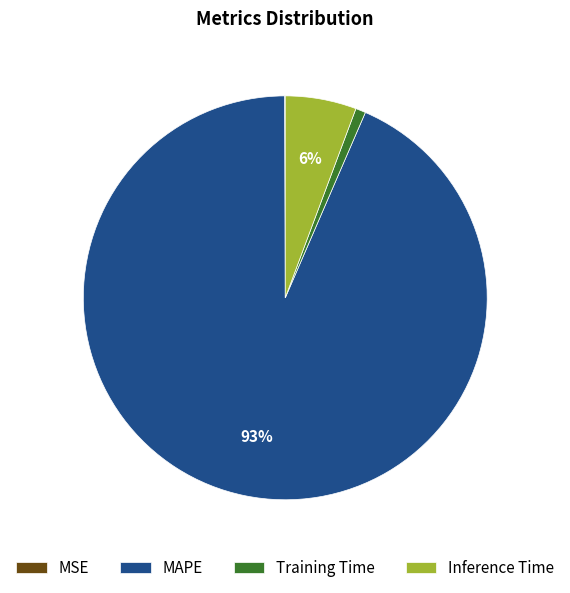

To the nearest percent, what is the average slice percentage?

25%